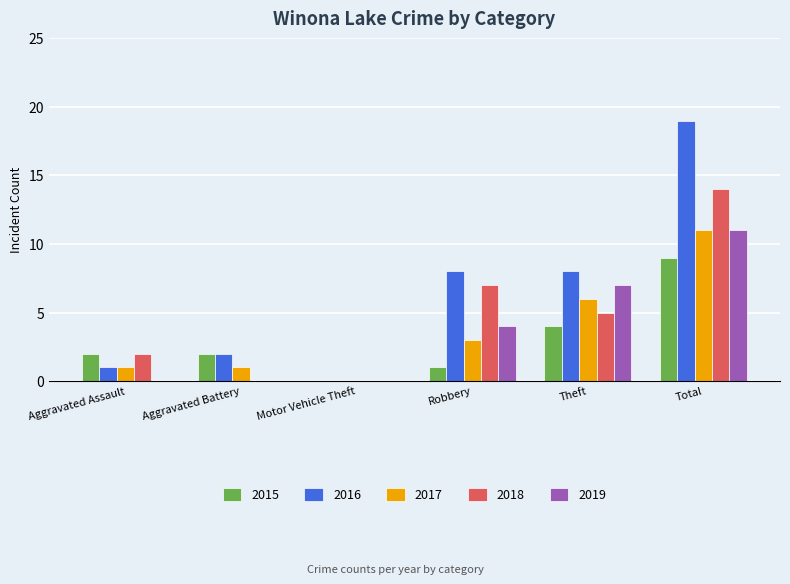

At which category does the chart reach its peak across all series?

Total